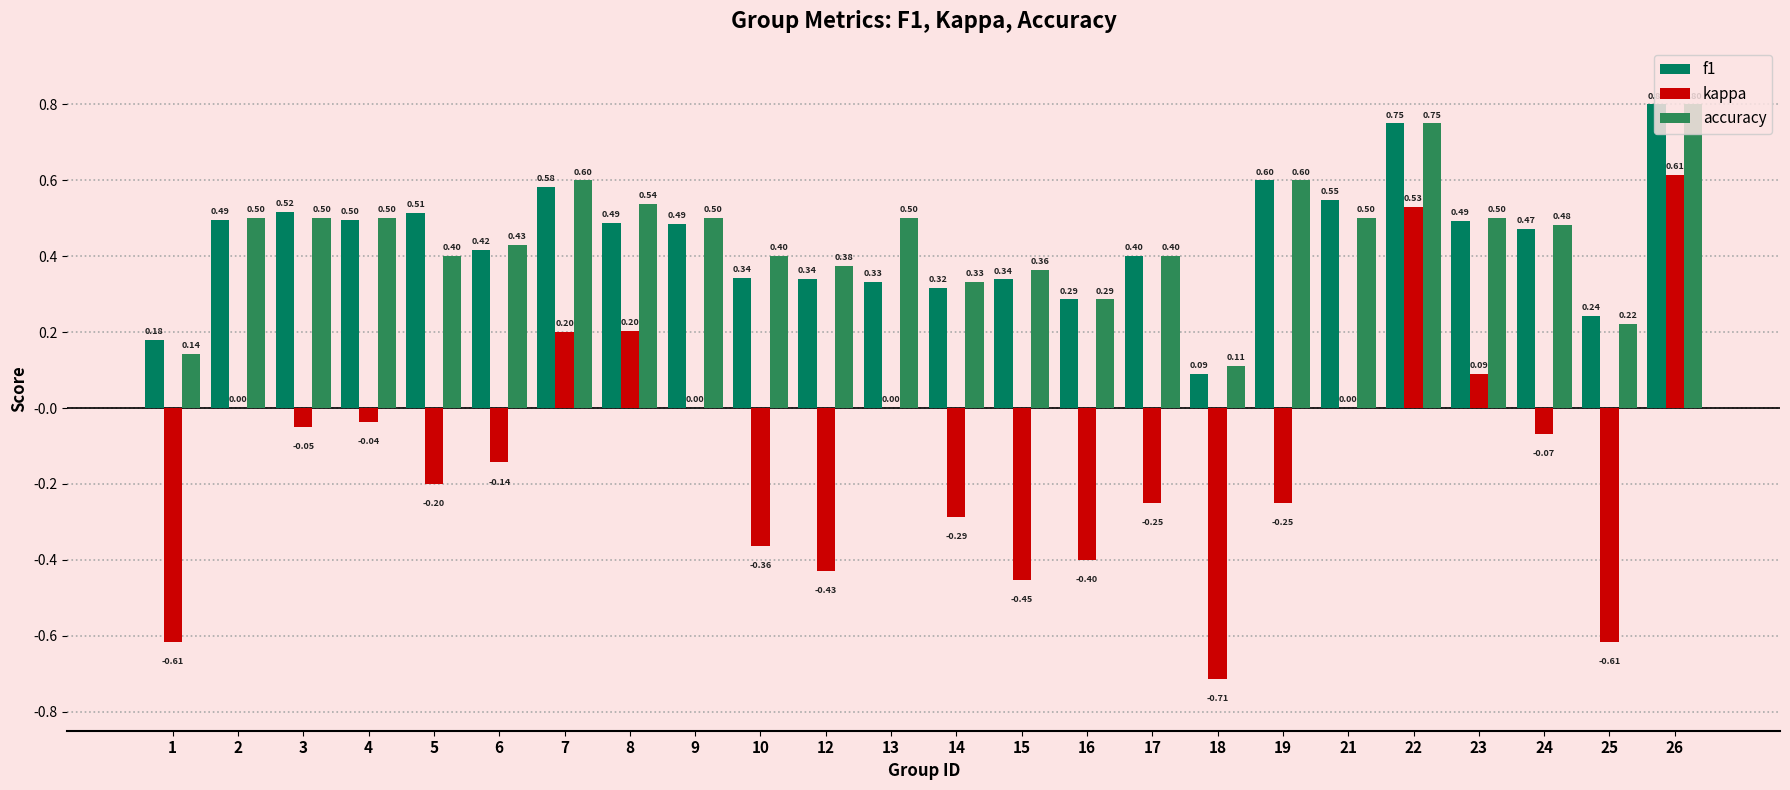

What is the sum of all kappa values?

-3.2